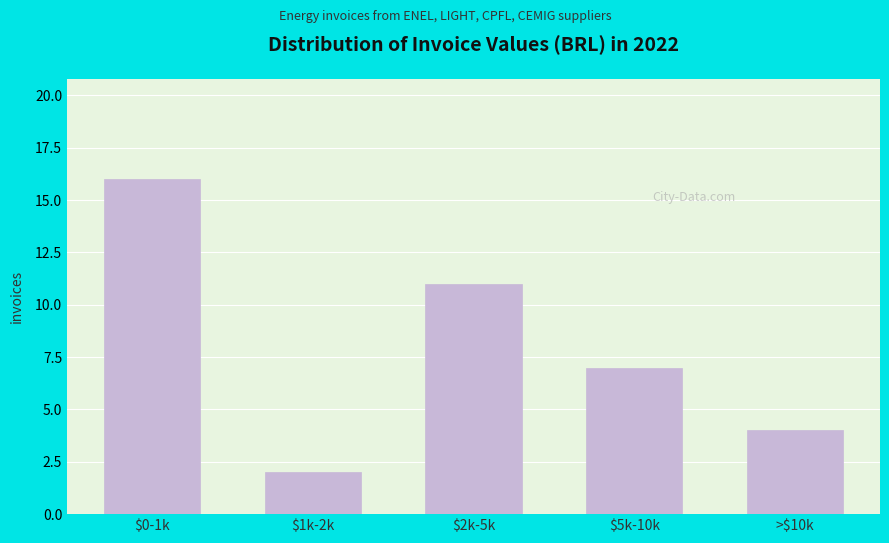

Reading right to left, transcribe all the data shown in this chart.

4	7	11	2	16